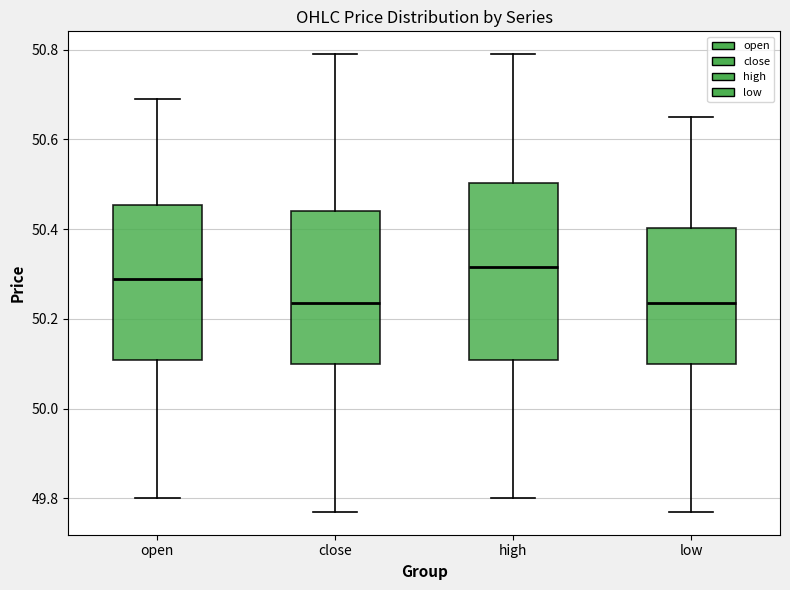

Which box has the highest median line?

high